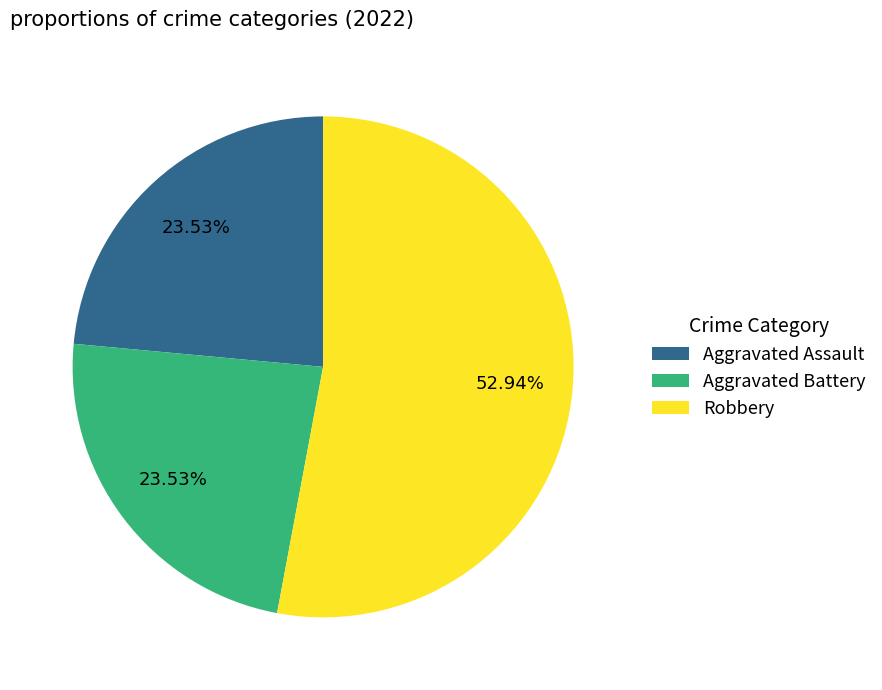

Which slice is the largest?

Robbery